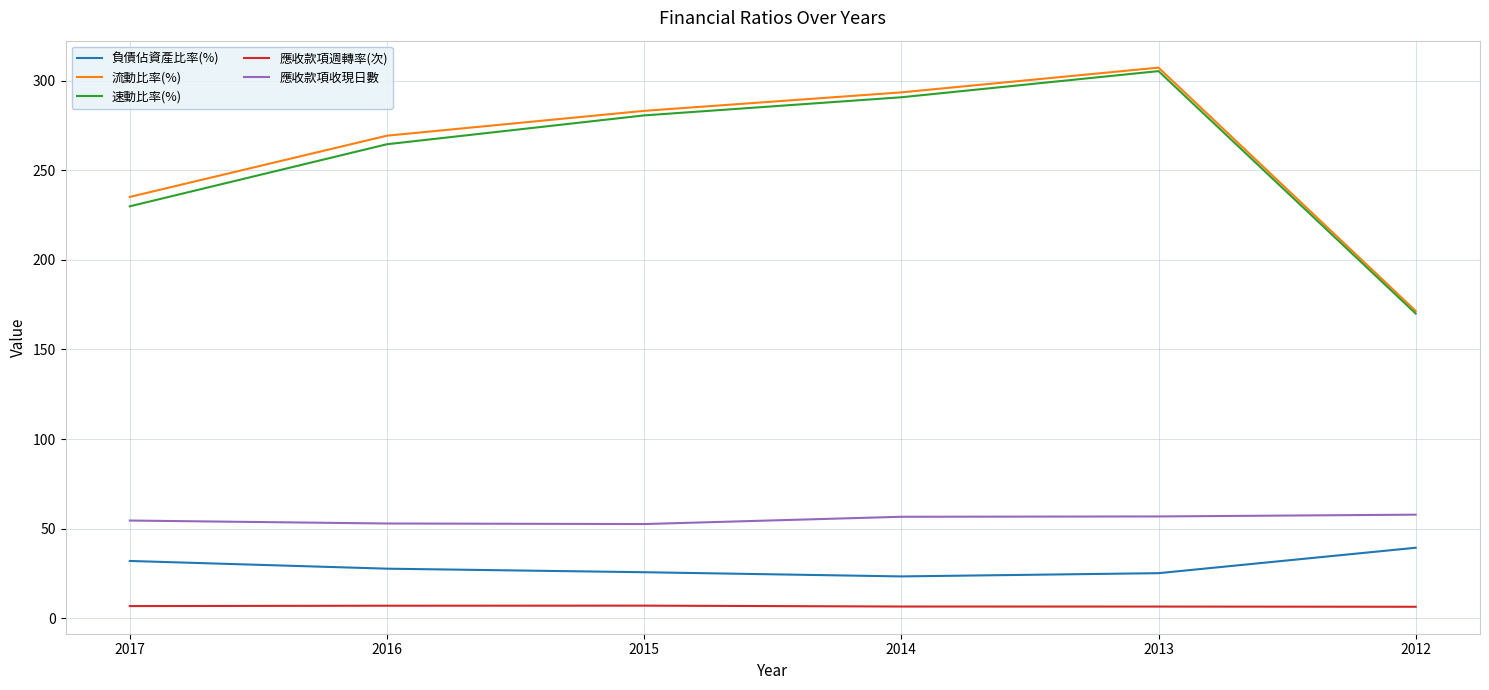

What is the maximum value shown in the chart?

307.4